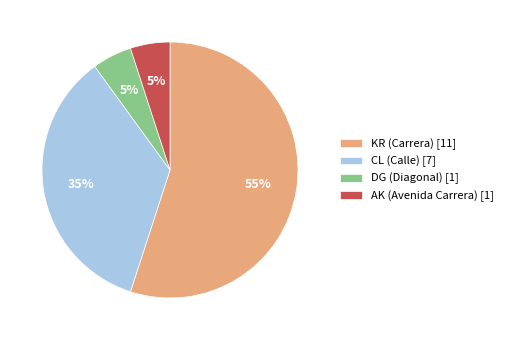

What is the majority slice?

KR